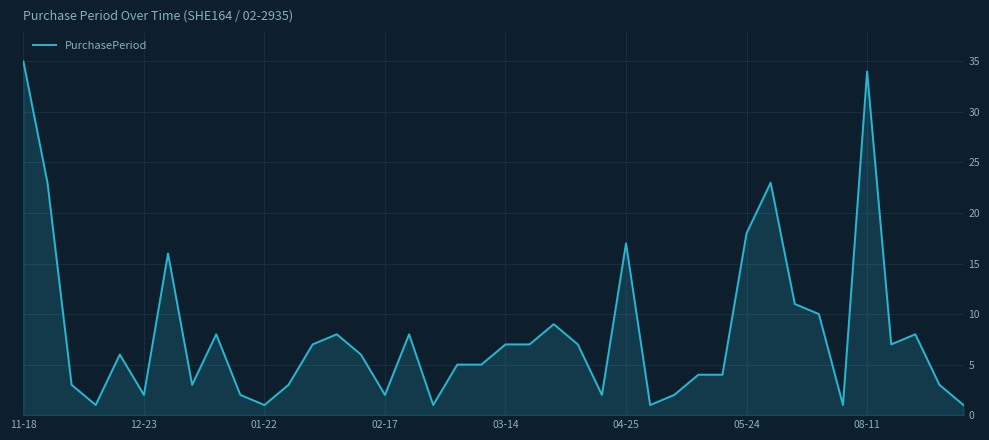

Does the chart have visible grid lines?

Yes